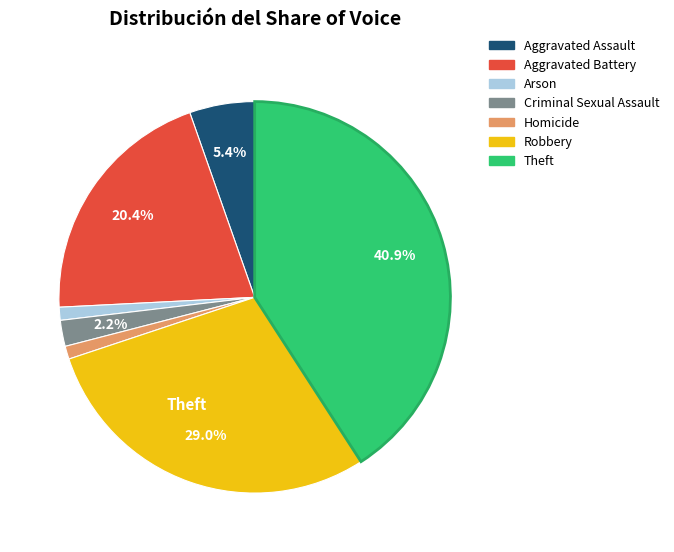

To the nearest percent, what percentage of the pie is Aggravated Battery?

20%